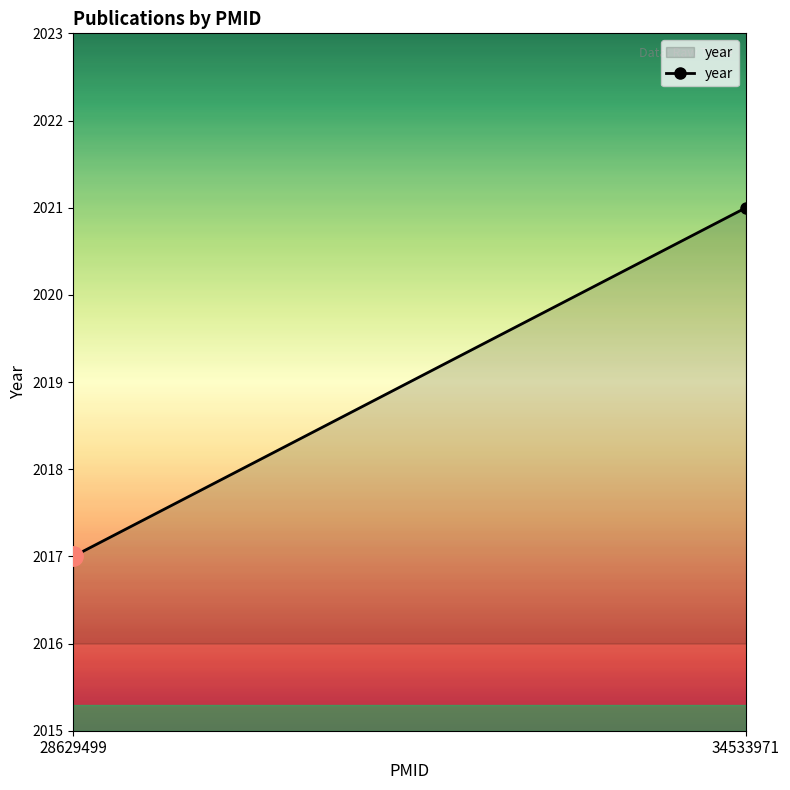

The value at 28629499 is 2017. True or false?

True